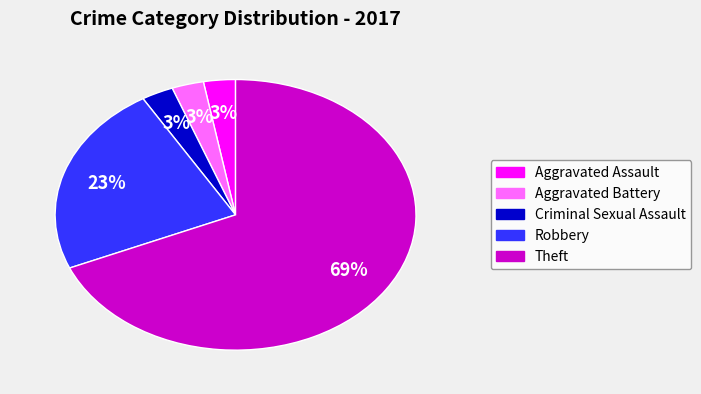

Does any single category account for the majority?

Yes